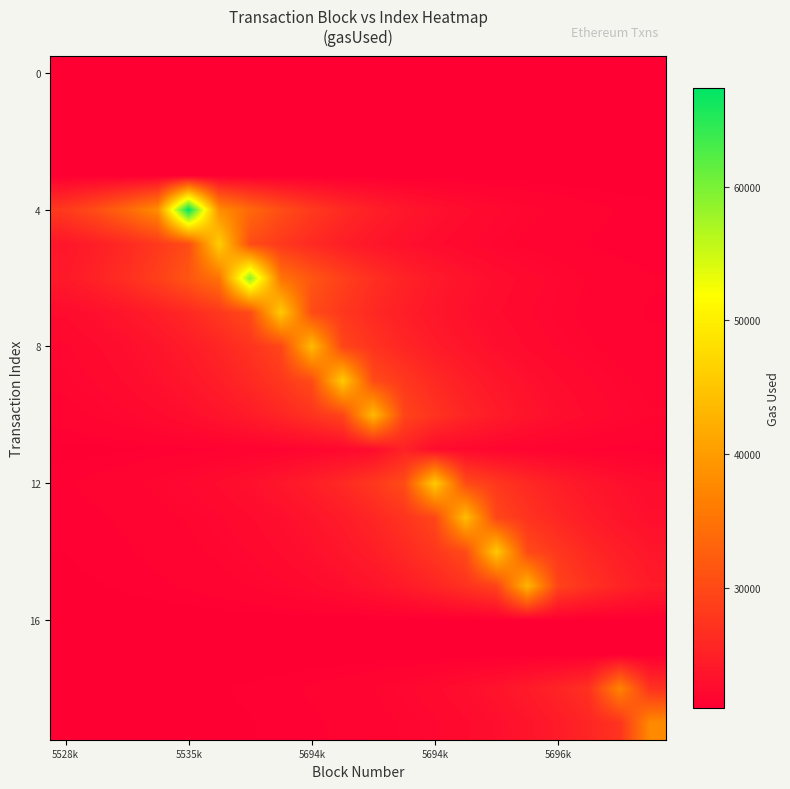

What is the minimum value shown in the chart?

21000.0